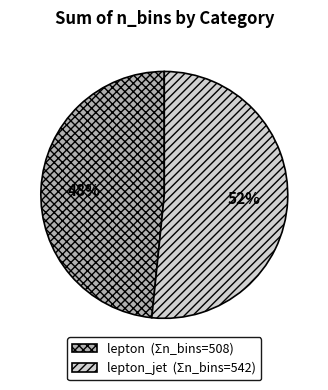

What percentage is the lepton_jet (Σn_bins=542) slice, to the nearest percent?

52%